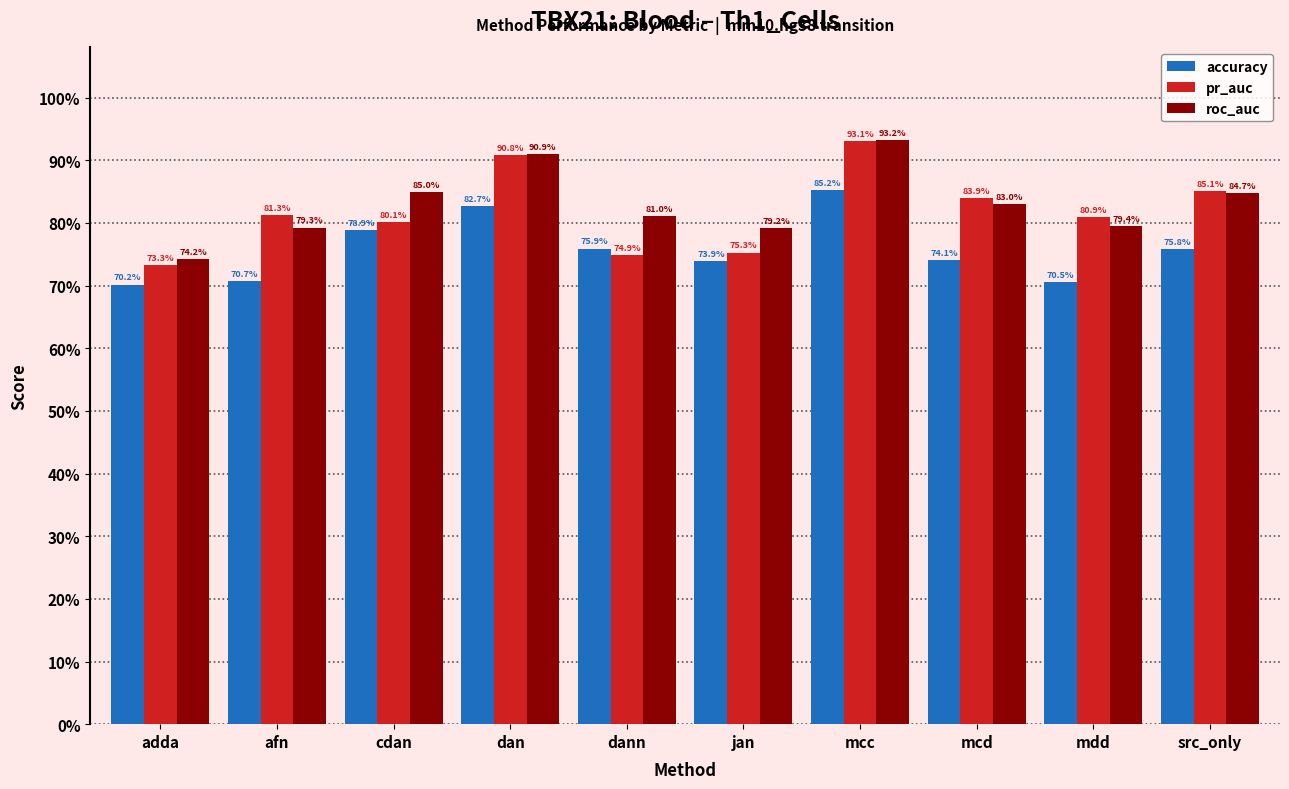

What is the label of the 5th bar from the right?

jan